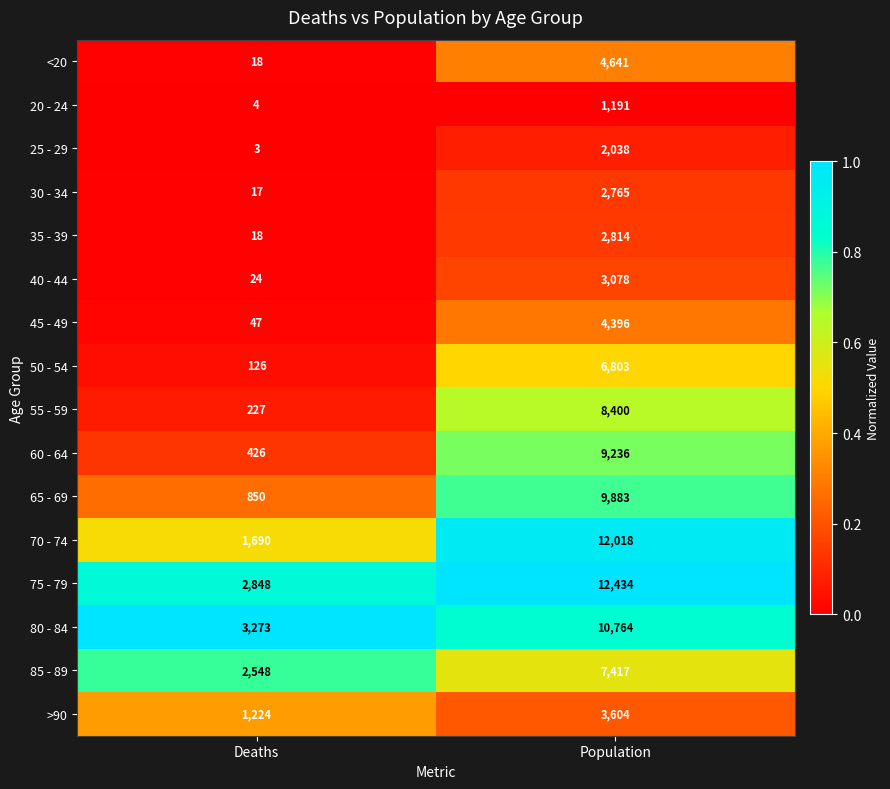

What is the difference between the 20 - 24 values at Deaths and Population?

1187